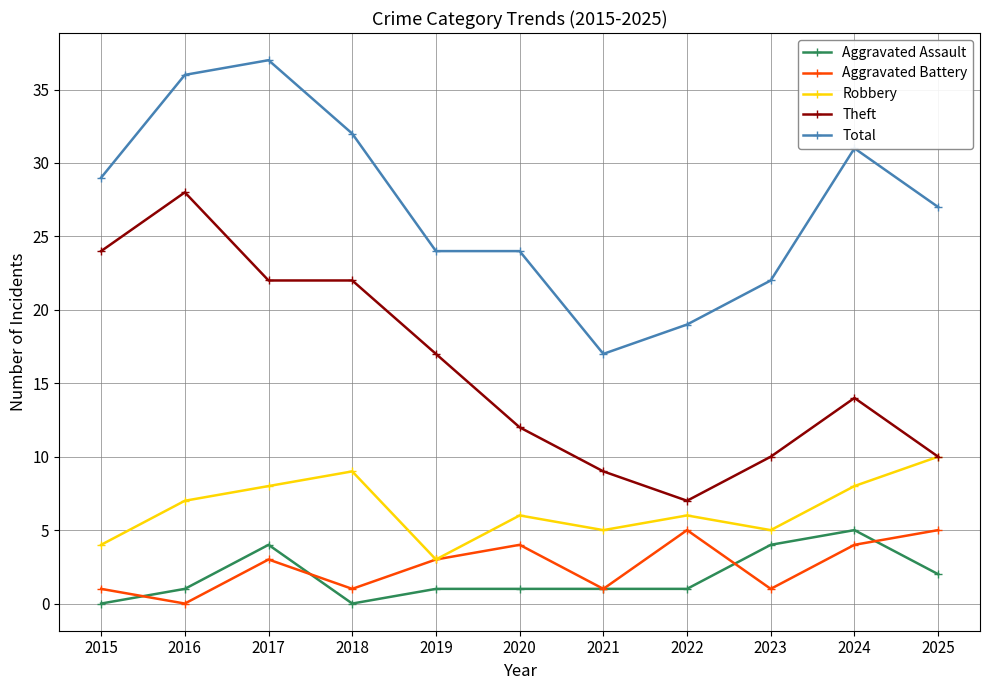

At which category does Aggravated Assault reach its first local valley?

2018